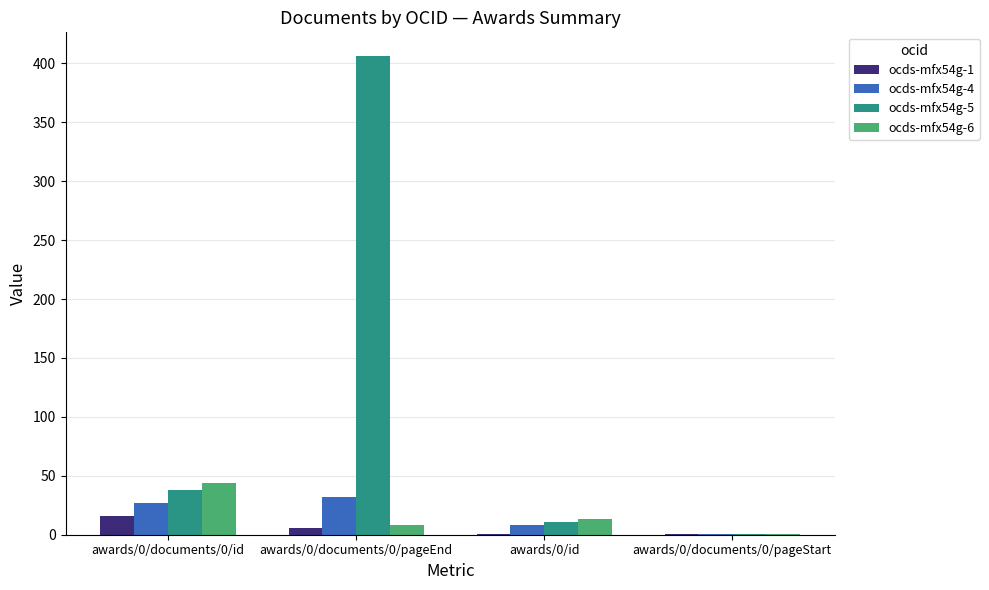

At which category does the chart reach its peak across all series?

awards/0/documents/0/pageEnd